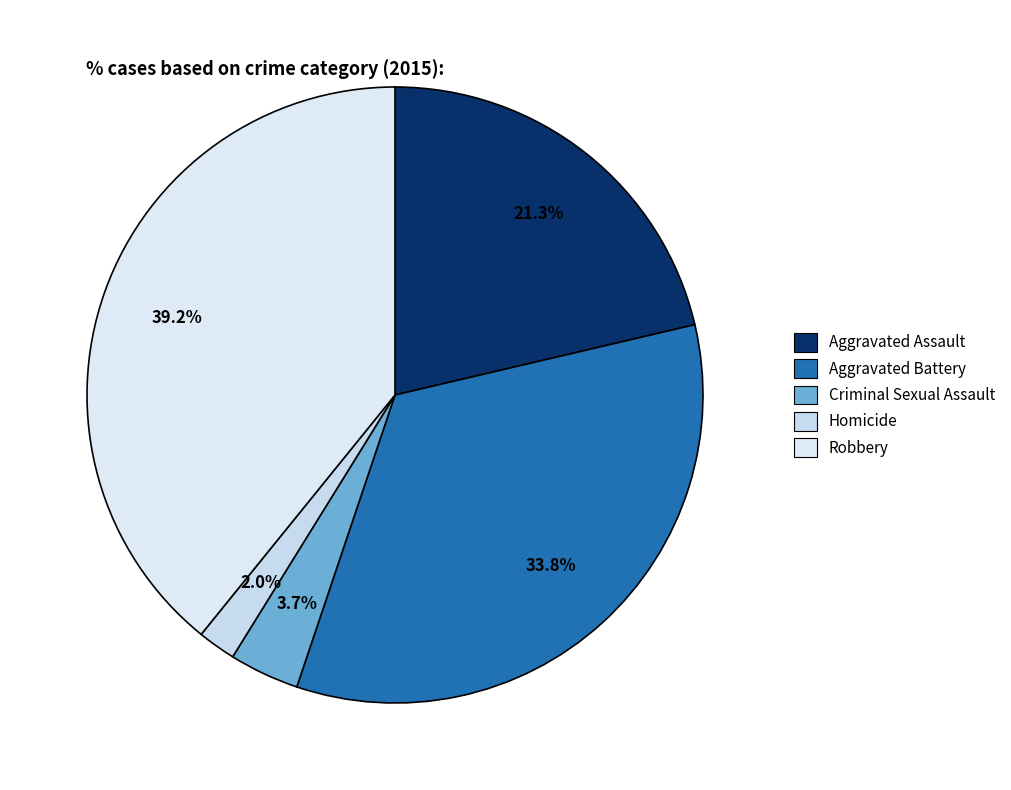

Which category has the smallest portion of the pie?

Homicide